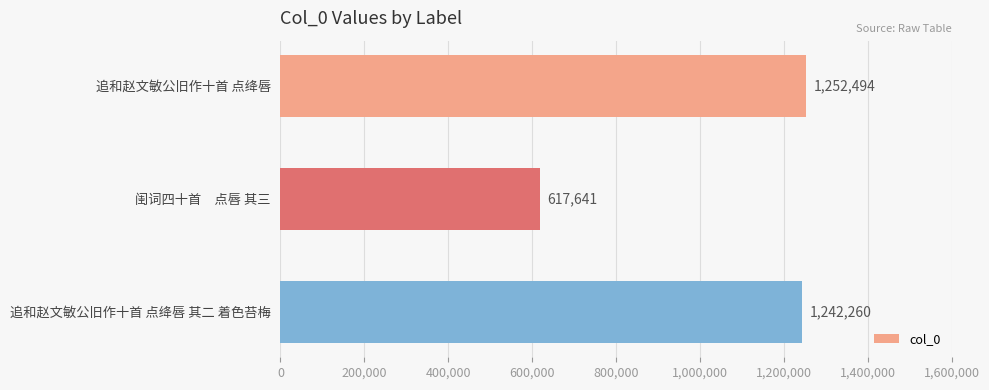

What is the label of the 3rd bar from the bottom?

追和赵文敏公旧作十首 点绛唇